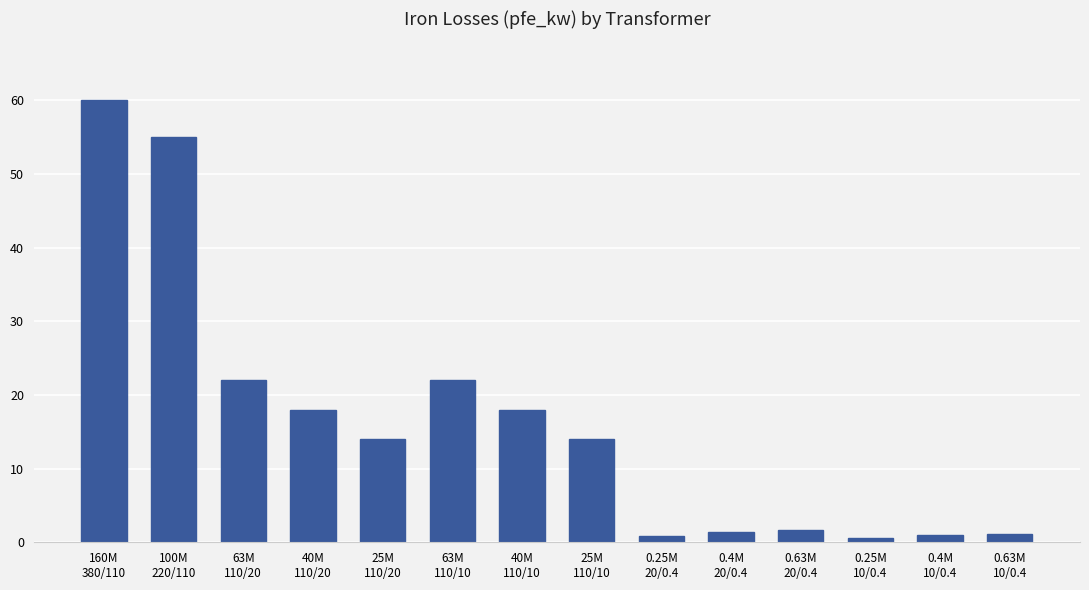

What is the value of the 4th bar from the left?

18.0